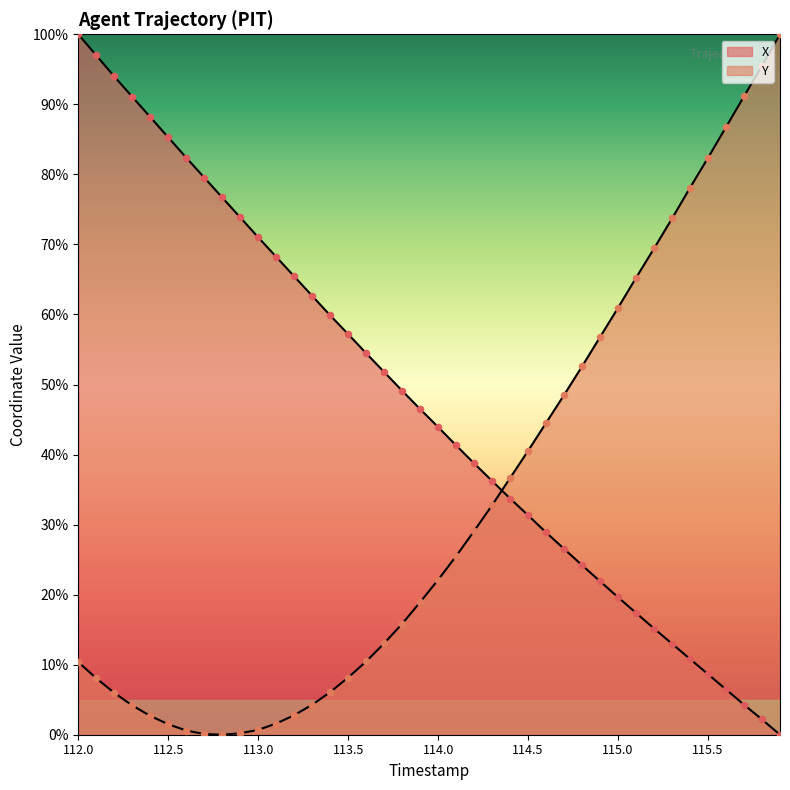

Is the value of Y at 112.3 greater than the value of X at 114.0?

No